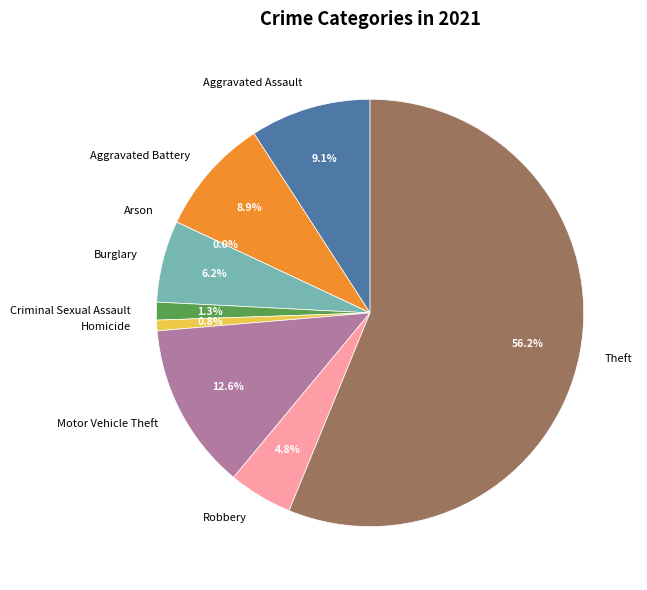

Is there any slice that represents more than half of the pie?

Yes